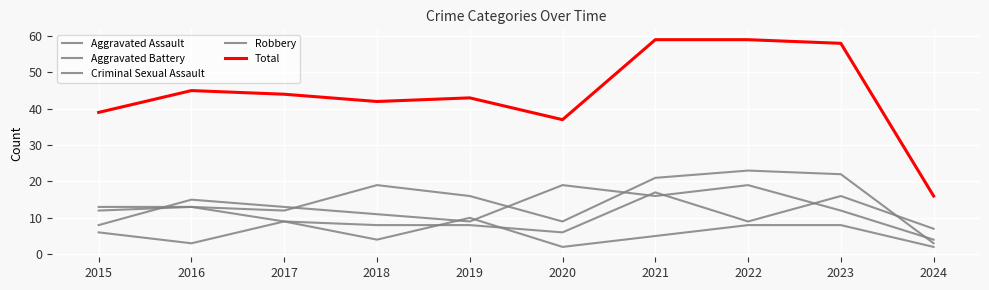

How many interior local valleys does the Aggravated Battery series have?

2